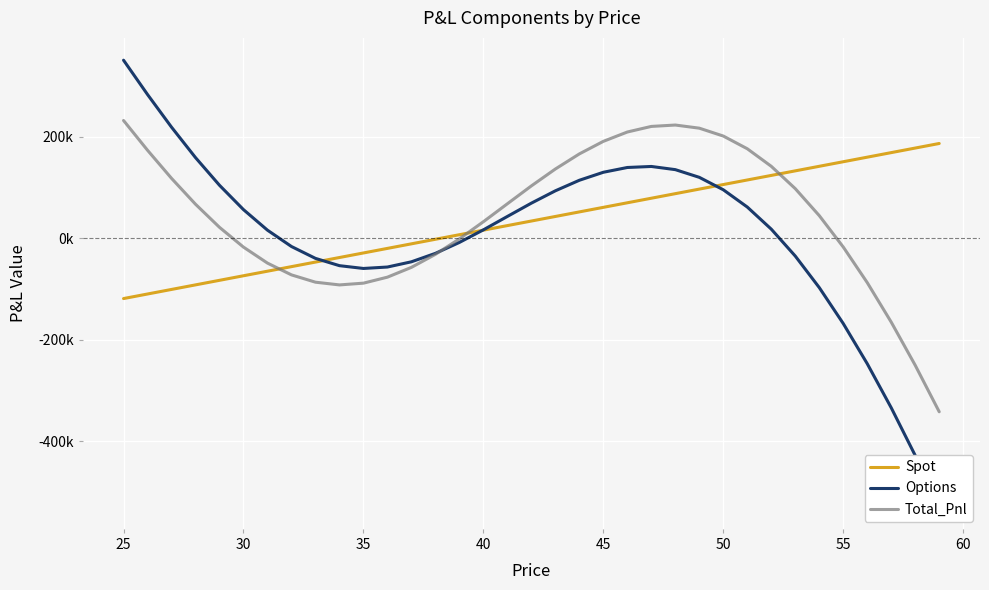

Is this an area chart (filled region under the line)?

No